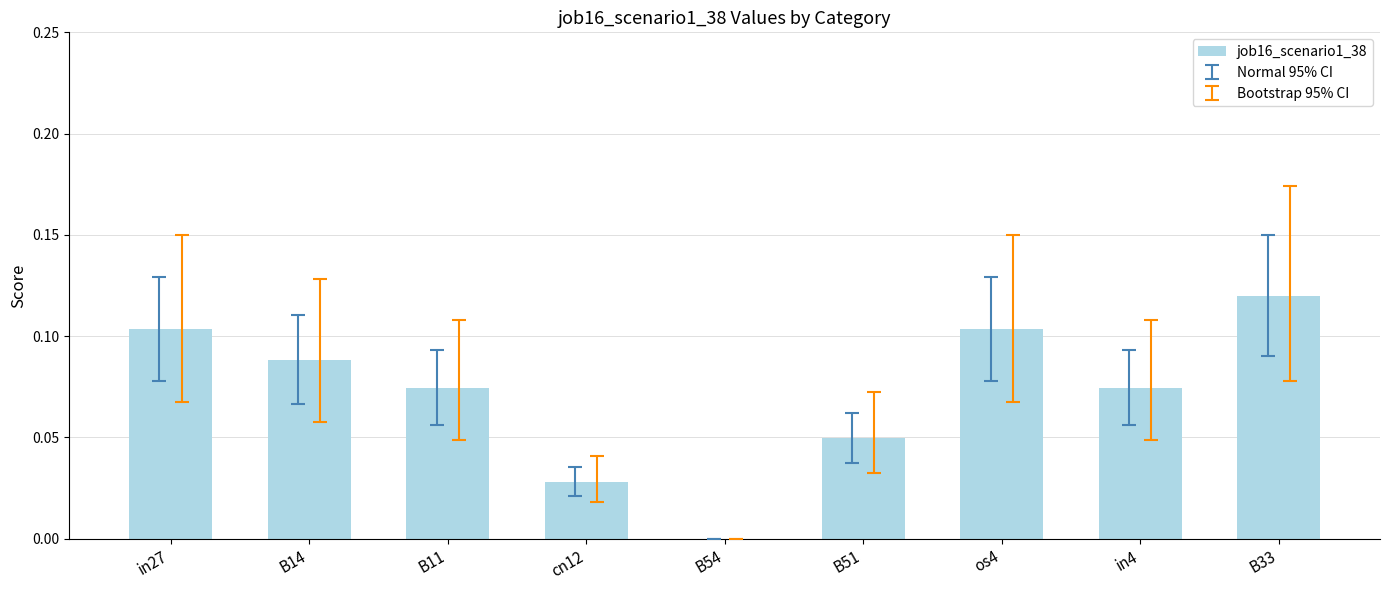

Is it true that the value at in27 is 0.0?

False